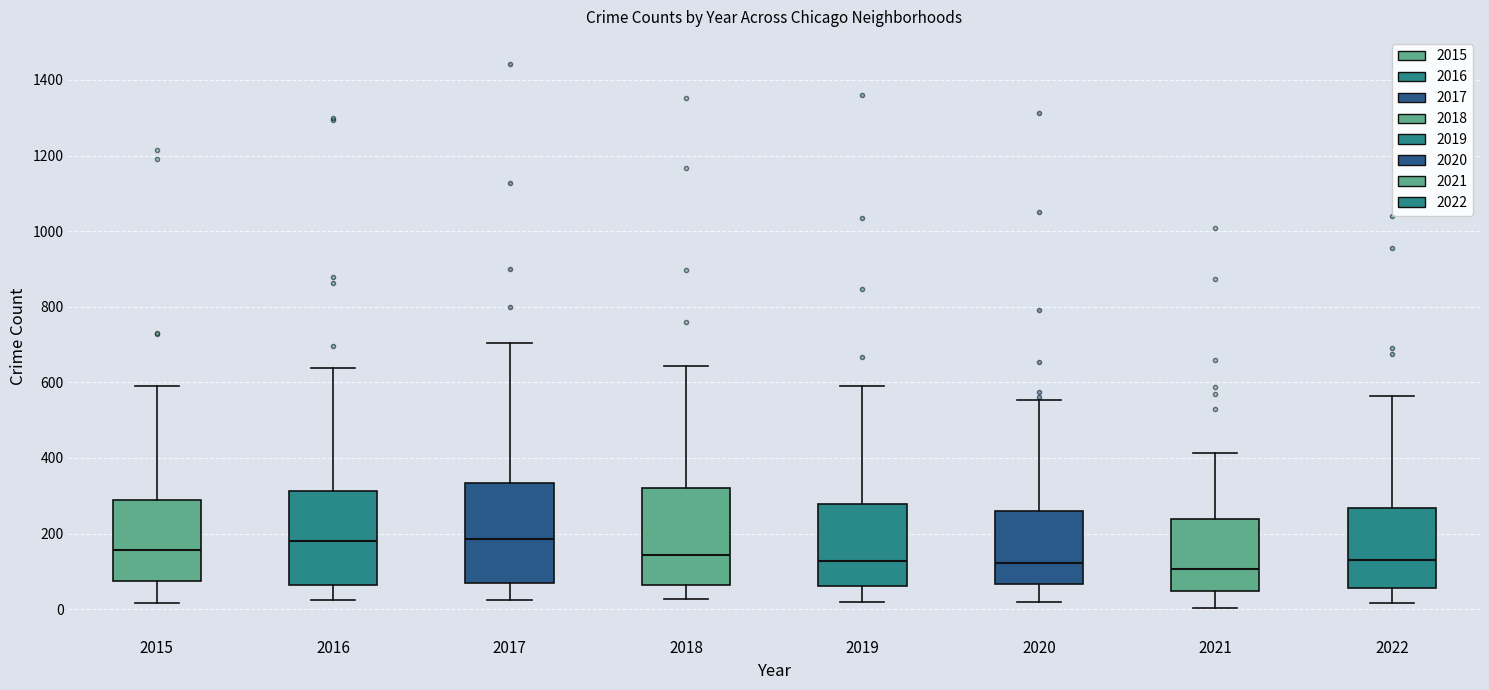

Reading left to right, read every box against the y-axis: the position of its median line, the range the box covers, and the ends of its whiskers. The values are not printed on the chart, so give them approximately, as read against the axis.

2015: median 160, box 80 to 280, whiskers 20 to 600
2016: median 180, box 60 to 320, whiskers 20 to 640
2017: median 180, box 60 to 340, whiskers 20 to 700
2018: median 140, box 60 to 320, whiskers 20 to 640
2019: median 120, box 60 to 280, whiskers 20 to 600
2020: median 120, box 60 to 260, whiskers 20 to 560
2021: median 100, box 40 to 240, whiskers 0 to 420
2022: median 140, box 60 to 260, whiskers 20 to 560